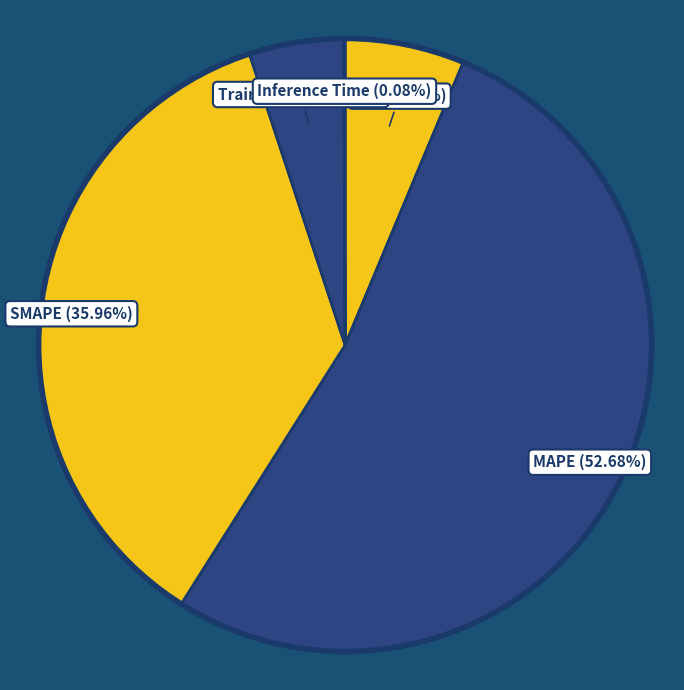

Which slice is the smallest?

Inference Time